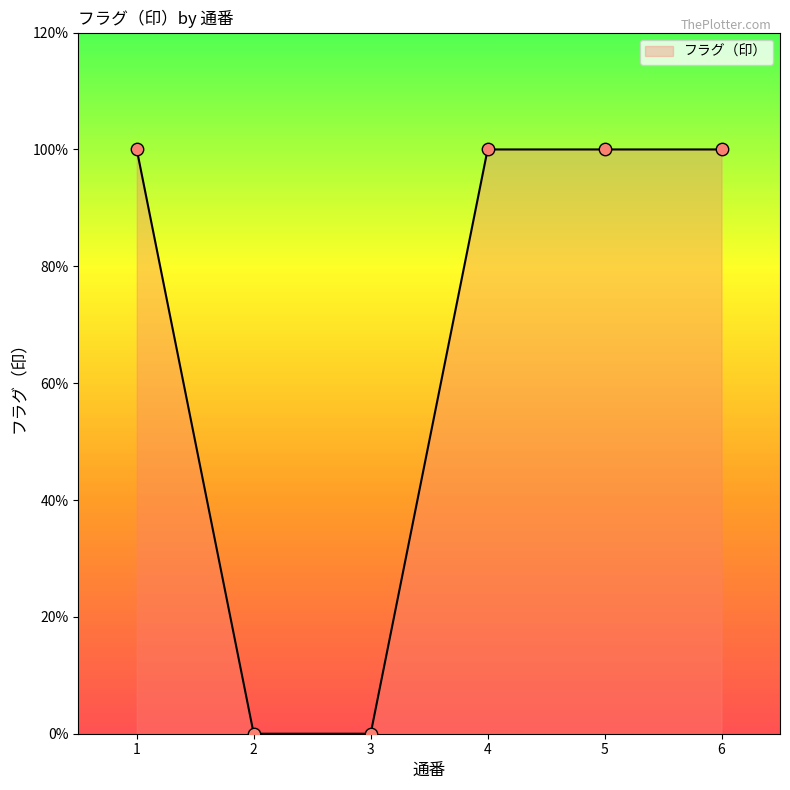

Between 4 and 2, which is larger?

4